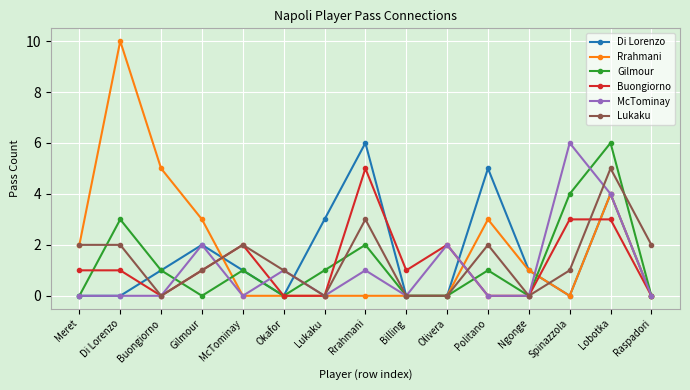

What is the total value across all series at Raspadori?

2